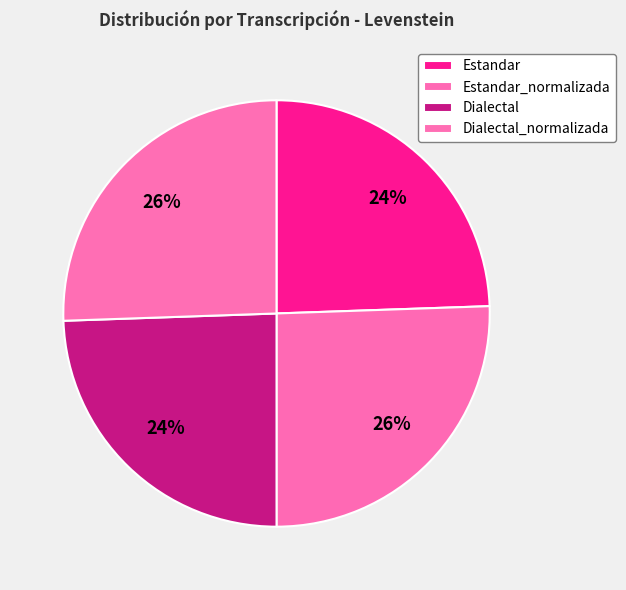

The Estandar slice represents 24% of the pie. True or false?

True